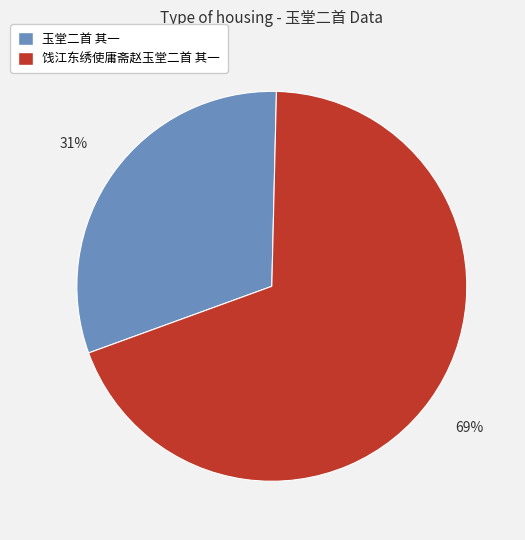

To the nearest percent, what portion does 饯江东绣使庸斋赵玉堂二首 其一 represent?

69%